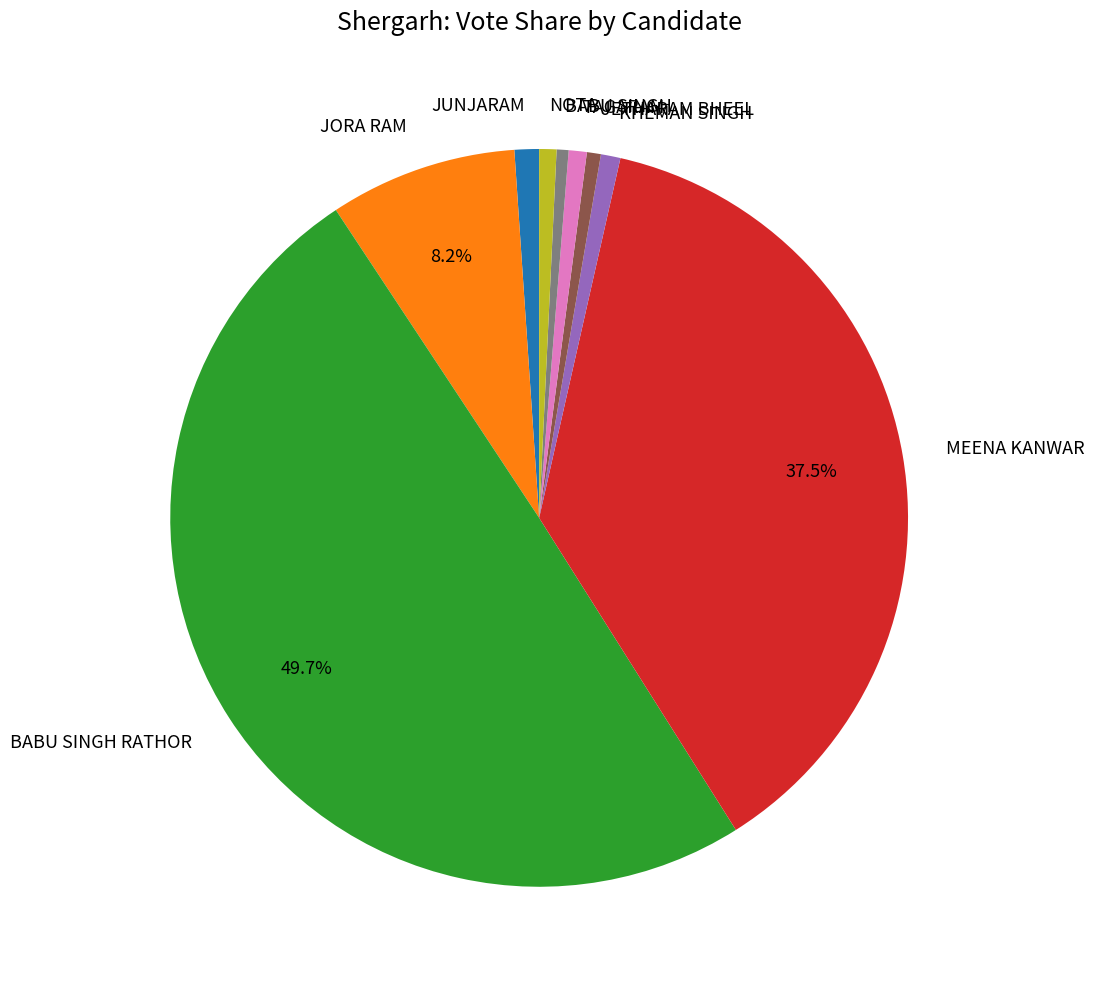

To the nearest percent, what percentage of the pie is JORA RAM?

8%